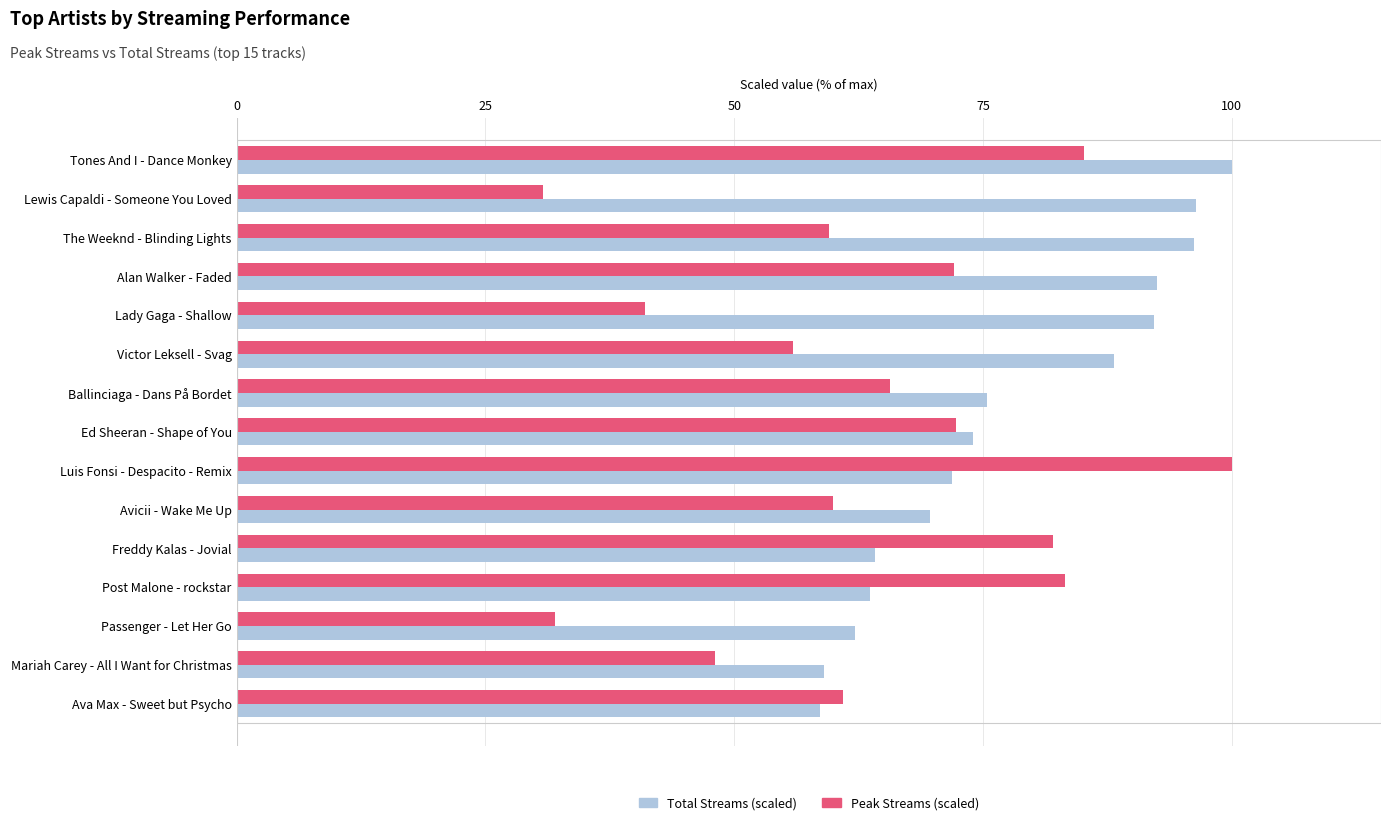

At how many categories does at least one series exceed 48?

15